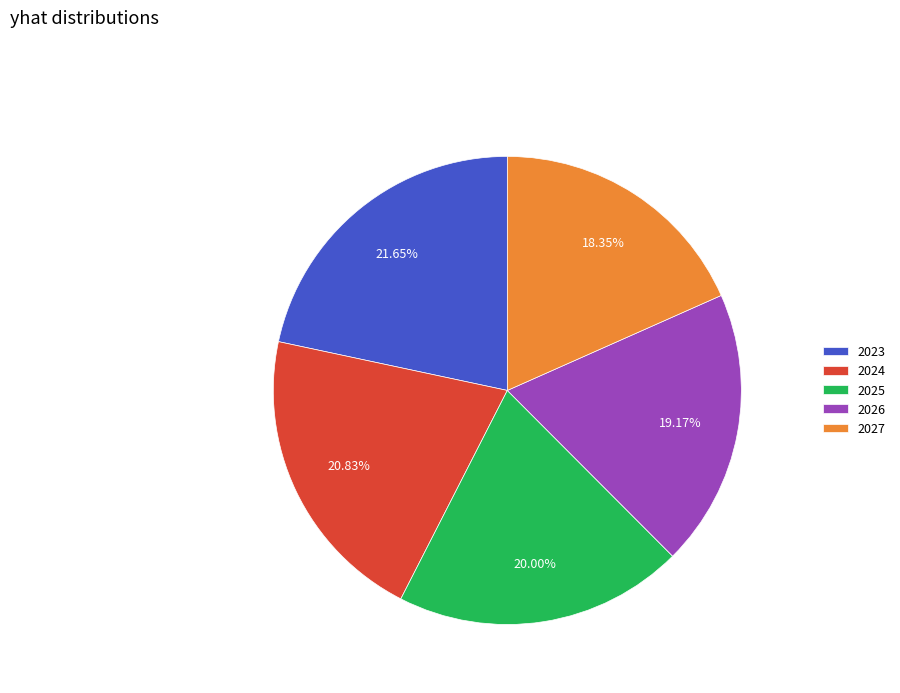

Rank the categories by value from lowest to highest.

2027, 2026, 2025, 2024, 2023